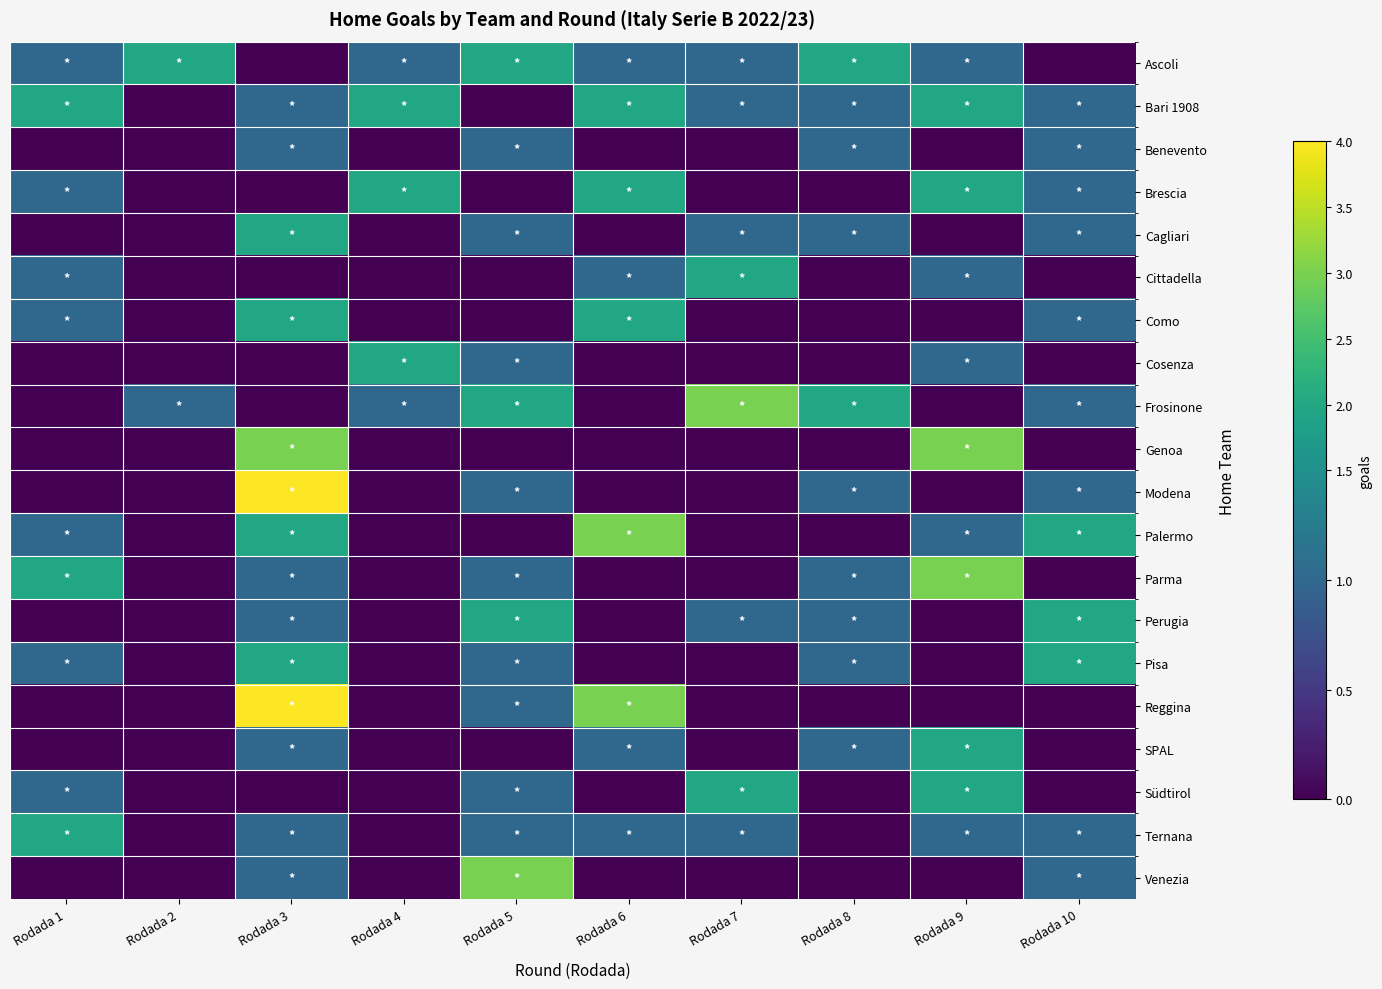

Reading left to right, list all the values displayed in this chart.

Ascoli: Rodada 1=1	Rodada 2=2	Rodada 3=0	Rodada 4=1	Rodada 5=2	Rodada 6=1	Rodada 7=1	Rodada 8=2	Rodada 9=1	Rodada 10=0
Bari 1908: Rodada 1=2	Rodada 2=0	Rodada 3=1	Rodada 4=2	Rodada 5=0	Rodada 6=2	Rodada 7=1	Rodada 8=1	Rodada 9=2	Rodada 10=1
Benevento: Rodada 1=0	Rodada 2=0	Rodada 3=1	Rodada 4=0	Rodada 5=1	Rodada 6=0	Rodada 7=0	Rodada 8=1	Rodada 9=0	Rodada 10=1
Brescia: Rodada 1=1	Rodada 2=0	Rodada 3=0	Rodada 4=2	Rodada 5=0	Rodada 6=2	Rodada 7=0	Rodada 8=0	Rodada 9=2	Rodada 10=1
Cagliari: Rodada 1=0	Rodada 2=0	Rodada 3=2	Rodada 4=0	Rodada 5=1	Rodada 6=0	Rodada 7=1	Rodada 8=1	Rodada 9=0	Rodada 10=1
Cittadella: Rodada 1=1	Rodada 2=0	Rodada 3=0	Rodada 4=0	Rodada 5=0	Rodada 6=1	Rodada 7=2	Rodada 8=0	Rodada 9=1	Rodada 10=0
Como: Rodada 1=1	Rodada 2=0	Rodada 3=2	Rodada 4=0	Rodada 5=0	Rodada 6=2	Rodada 7=0	Rodada 8=0	Rodada 9=0	Rodada 10=1
Cosenza: Rodada 1=0	Rodada 2=0	Rodada 3=0	Rodada 4=2	Rodada 5=1	Rodada 6=0	Rodada 7=0	Rodada 8=0	Rodada 9=1	Rodada 10=0
Frosinone: Rodada 1=0	Rodada 2=1	Rodada 3=0	Rodada 4=1	Rodada 5=2	Rodada 6=0	Rodada 7=3	Rodada 8=2	Rodada 9=0	Rodada 10=1
Genoa: Rodada 1=0	Rodada 2=0	Rodada 3=3	Rodada 4=0	Rodada 5=0	Rodada 6=0	Rodada 7=0	Rodada 8=0	Rodada 9=3	Rodada 10=0
Modena: Rodada 1=0	Rodada 2=0	Rodada 3=4	Rodada 4=0	Rodada 5=1	Rodada 6=0	Rodada 7=0	Rodada 8=1	Rodada 9=0	Rodada 10=1
Palermo: Rodada 1=1	Rodada 2=0	Rodada 3=2	Rodada 4=0	Rodada 5=0	Rodada 6=3	Rodada 7=0	Rodada 8=0	Rodada 9=1	Rodada 10=2
Parma: Rodada 1=2	Rodada 2=0	Rodada 3=1	Rodada 4=0	Rodada 5=1	Rodada 6=0	Rodada 7=0	Rodada 8=1	Rodada 9=3	Rodada 10=0
Perugia: Rodada 1=0	Rodada 2=0	Rodada 3=1	Rodada 4=0	Rodada 5=2	Rodada 6=0	Rodada 7=1	Rodada 8=1	Rodada 9=0	Rodada 10=2
Pisa: Rodada 1=1	Rodada 2=0	Rodada 3=2	Rodada 4=0	Rodada 5=1	Rodada 6=0	Rodada 7=0	Rodada 8=1	Rodada 9=0	Rodada 10=2
Reggina: Rodada 1=0	Rodada 2=0	Rodada 3=4	Rodada 4=0	Rodada 5=1	Rodada 6=3	Rodada 7=0	Rodada 8=0	Rodada 9=0	Rodada 10=0
SPAL: Rodada 1=0	Rodada 2=0	Rodada 3=1	Rodada 4=0	Rodada 5=0	Rodada 6=1	Rodada 7=0	Rodada 8=1	Rodada 9=2	Rodada 10=0
Südtirol: Rodada 1=1	Rodada 2=0	Rodada 3=0	Rodada 4=0	Rodada 5=1	Rodada 6=0	Rodada 7=2	Rodada 8=0	Rodada 9=2	Rodada 10=0
Ternana: Rodada 1=2	Rodada 2=0	Rodada 3=1	Rodada 4=0	Rodada 5=1	Rodada 6=1	Rodada 7=1	Rodada 8=0	Rodada 9=1	Rodada 10=1
Venezia: Rodada 1=0	Rodada 2=0	Rodada 3=1	Rodada 4=0	Rodada 5=3	Rodada 6=0	Rodada 7=0	Rodada 8=0	Rodada 9=0	Rodada 10=1